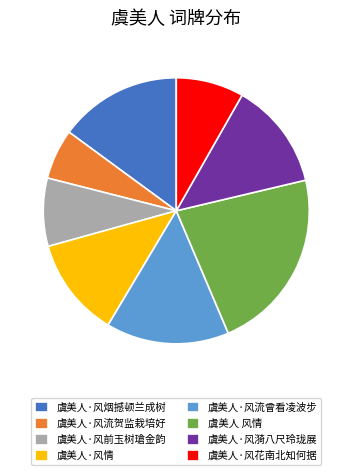

Count the number of slices in the pie.

8